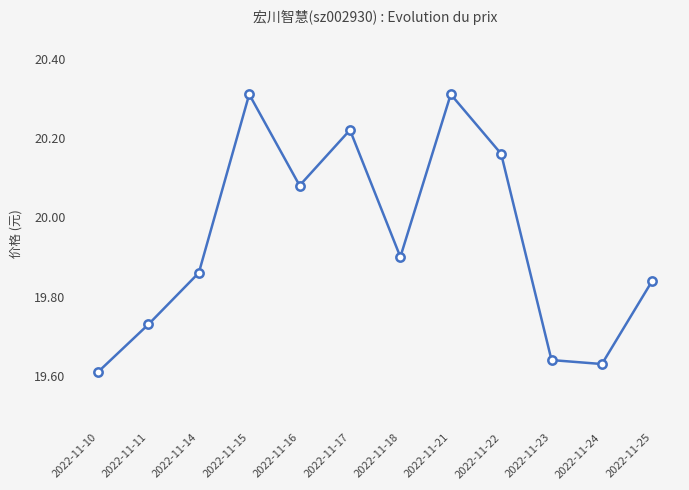

The chart shows a value of 29.1 at 2022-11-16. True or false?

False